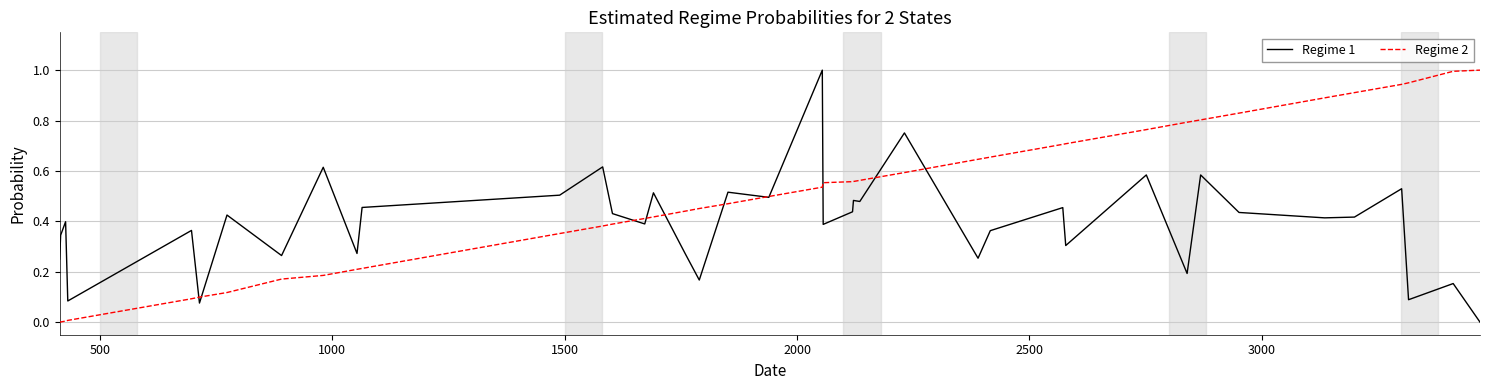

List the series in order of their overall mean, highest first.

Regime 2, Regime 1